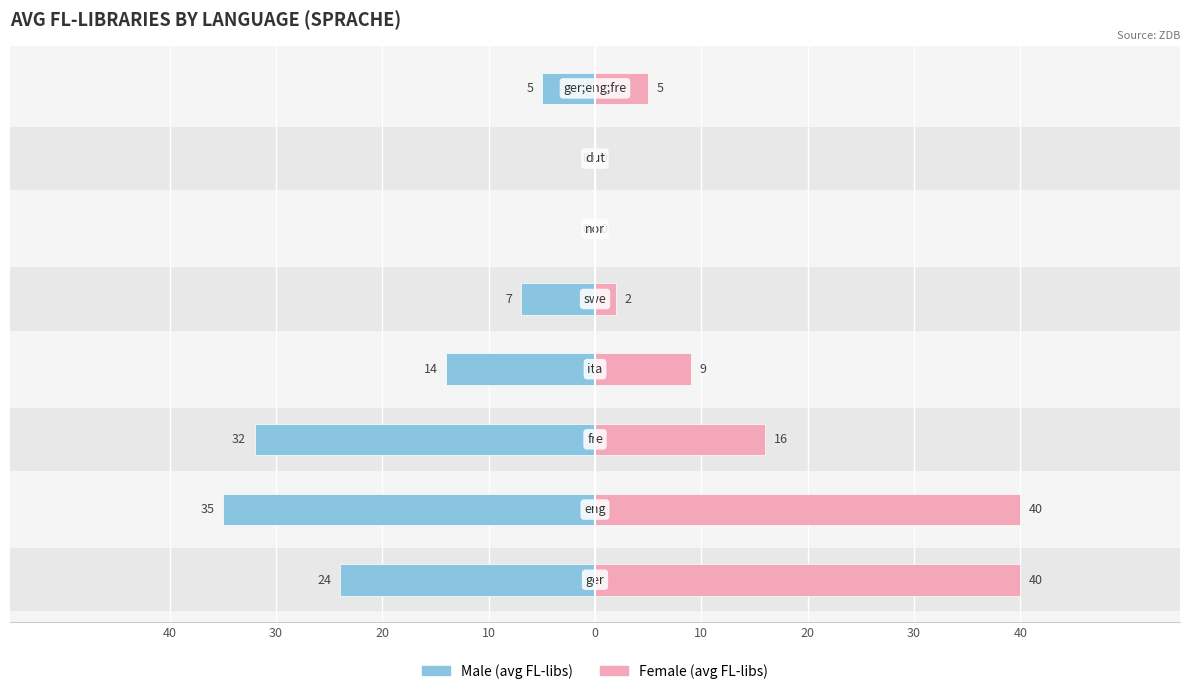

What is the maximum value shown in the chart?

40